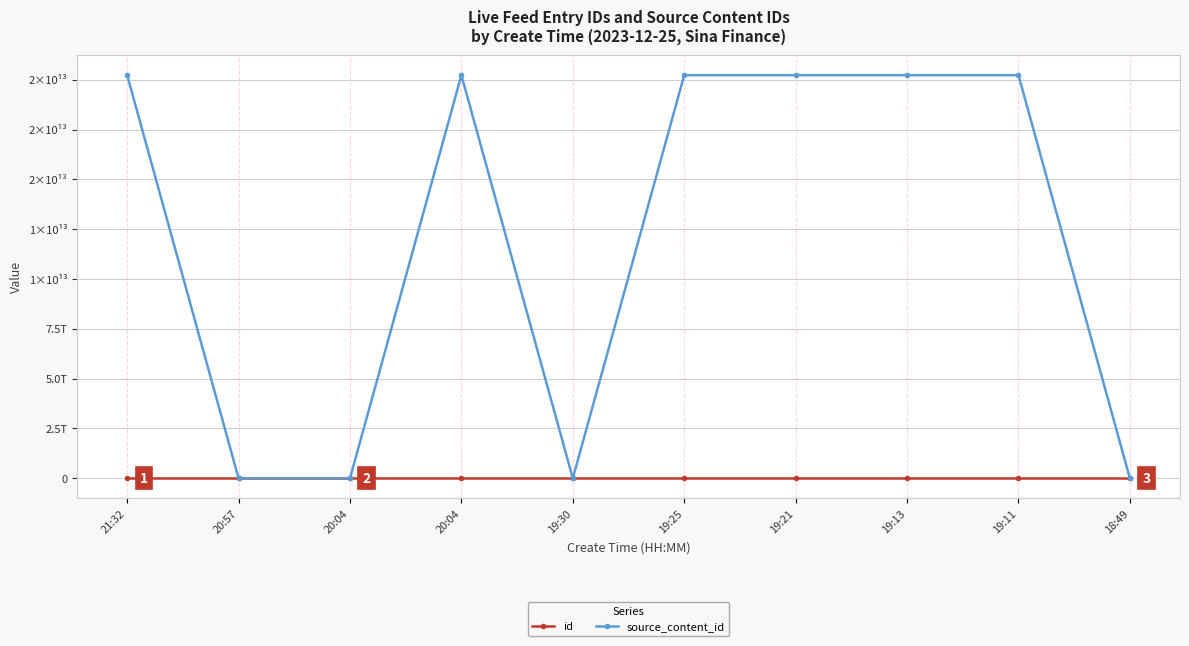

What is the highest value of the id series?

3424567